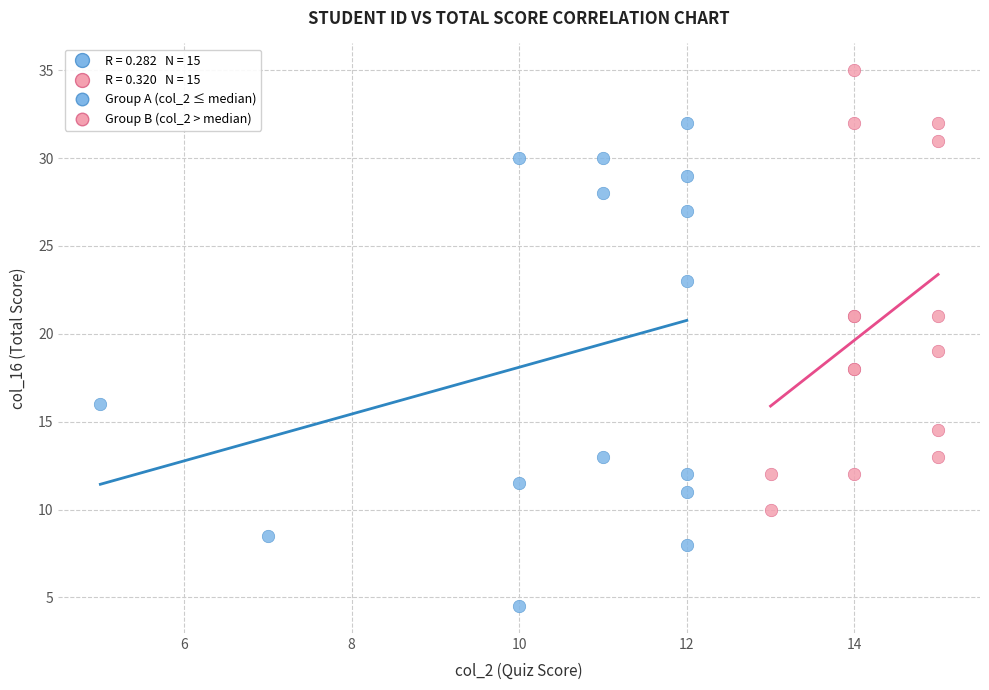

Which series contains the highest Y value?

Group B (col_2 > median)